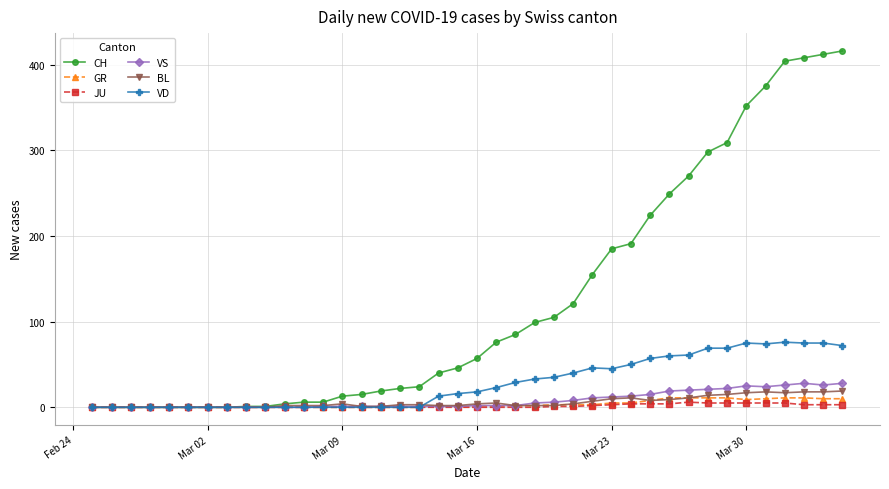

True or false: VD has more than 2 interior local peaks.

True